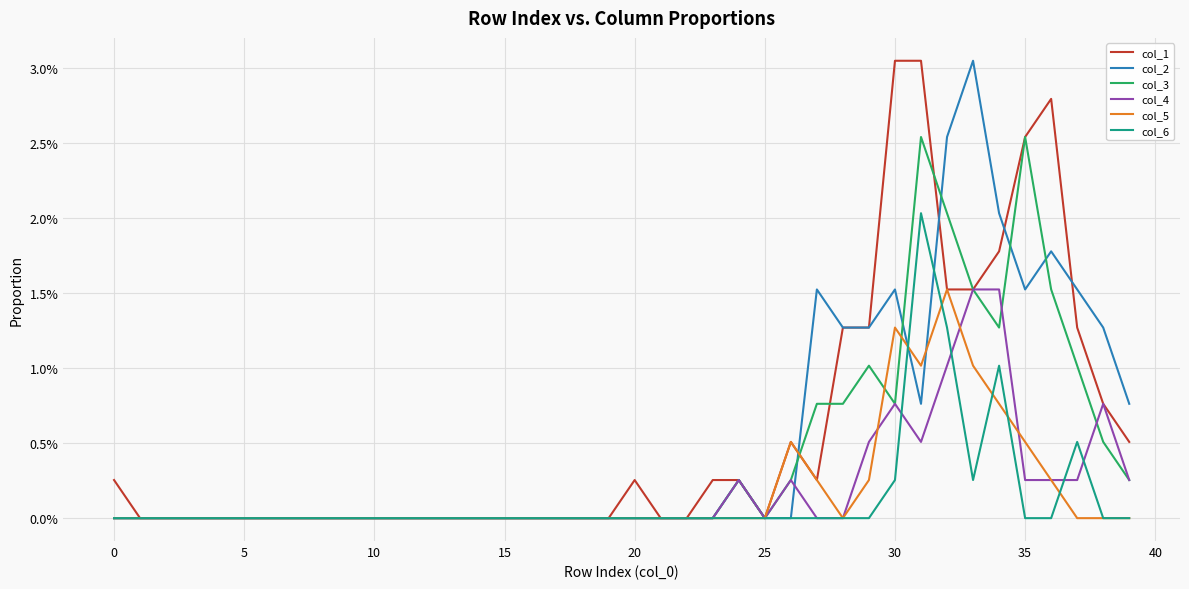

Which series has the largest total across all categories?

col_1